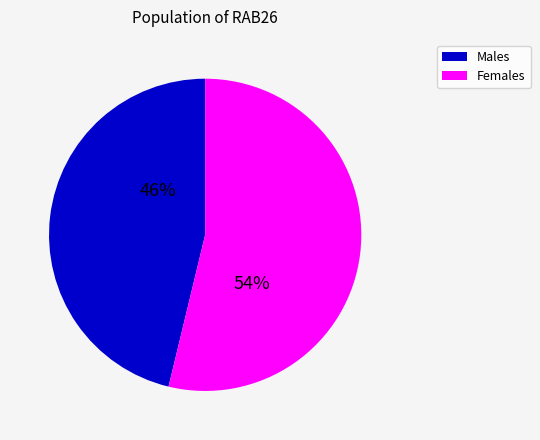

Is there a majority slice in this chart?

Yes